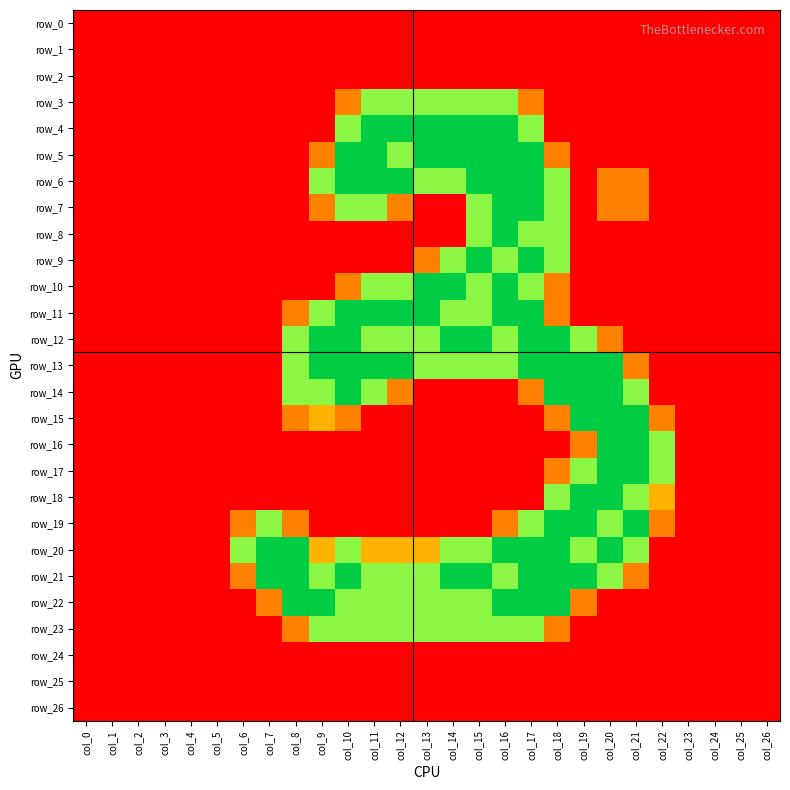

Which series has the largest total across all categories?

row_21